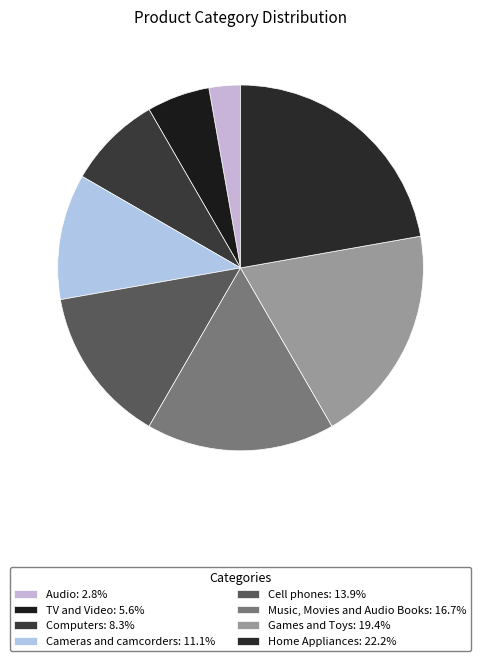

Count the number of slices in the pie.

8